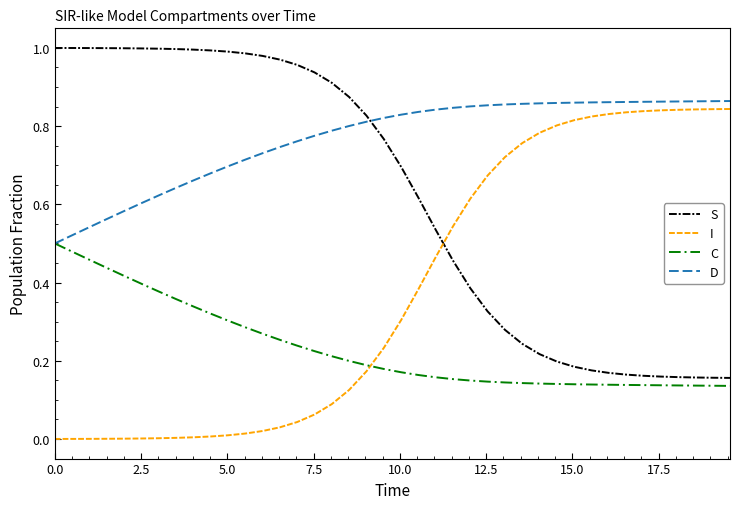

What is the sum of all D values?

30.7